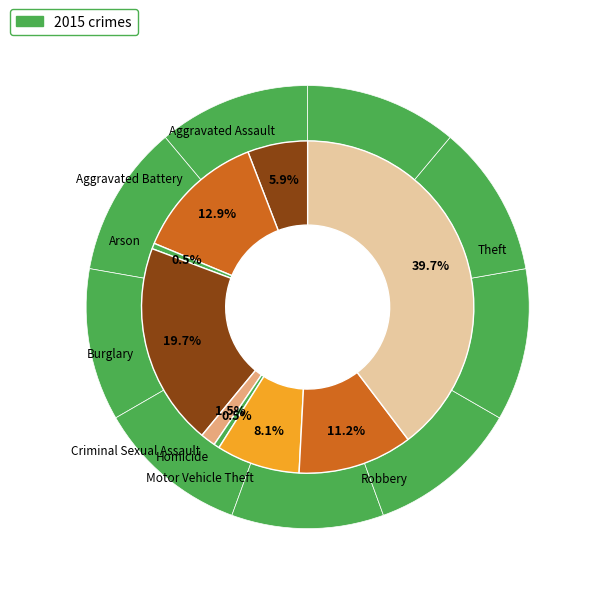

Which slice is the smallest?

Arson